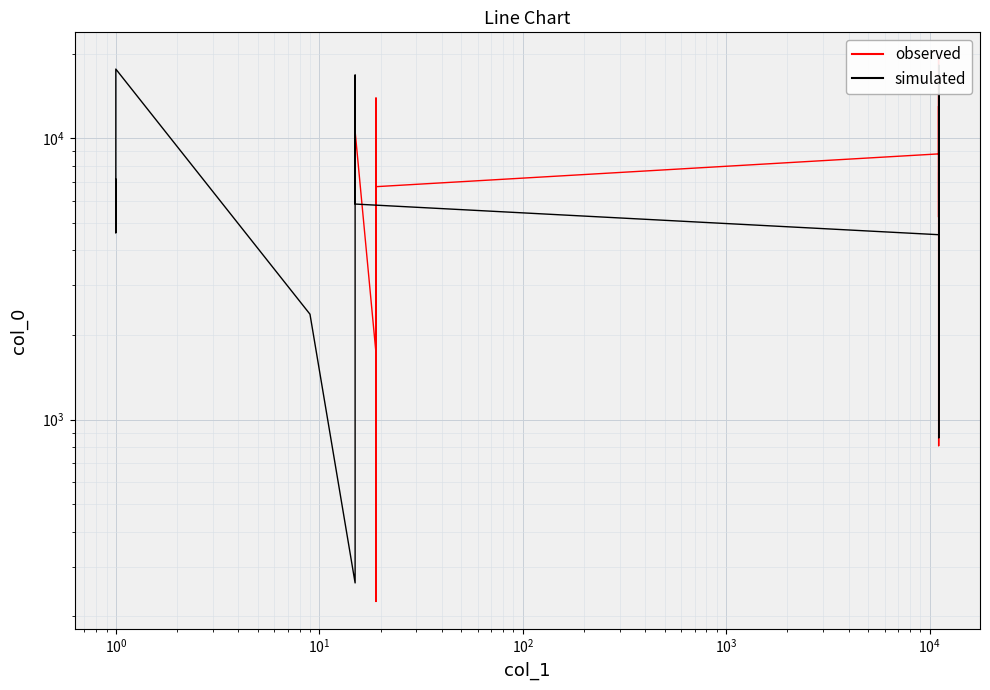

What is the sum of all simulated values?

171260